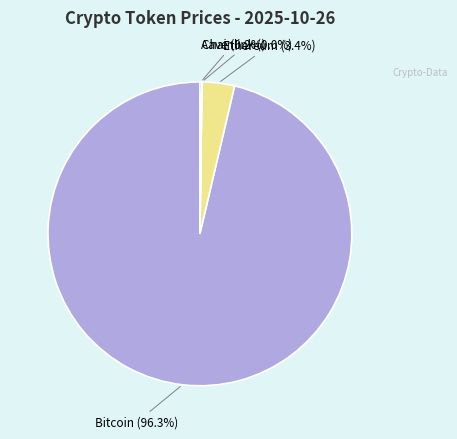

Does any single category account for the majority?

Yes